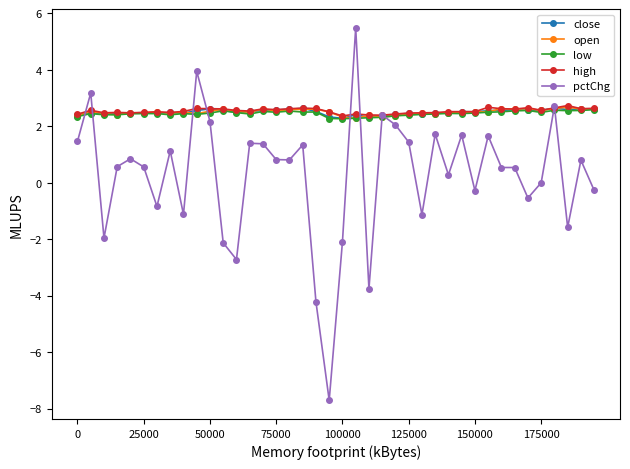

Which series has the widest spread of values?

pctChg